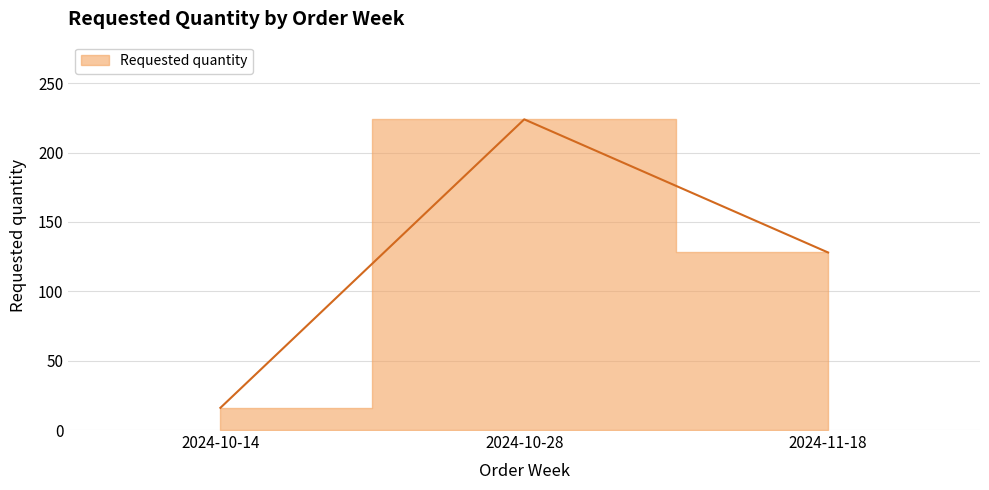

How many values are below 128?

1